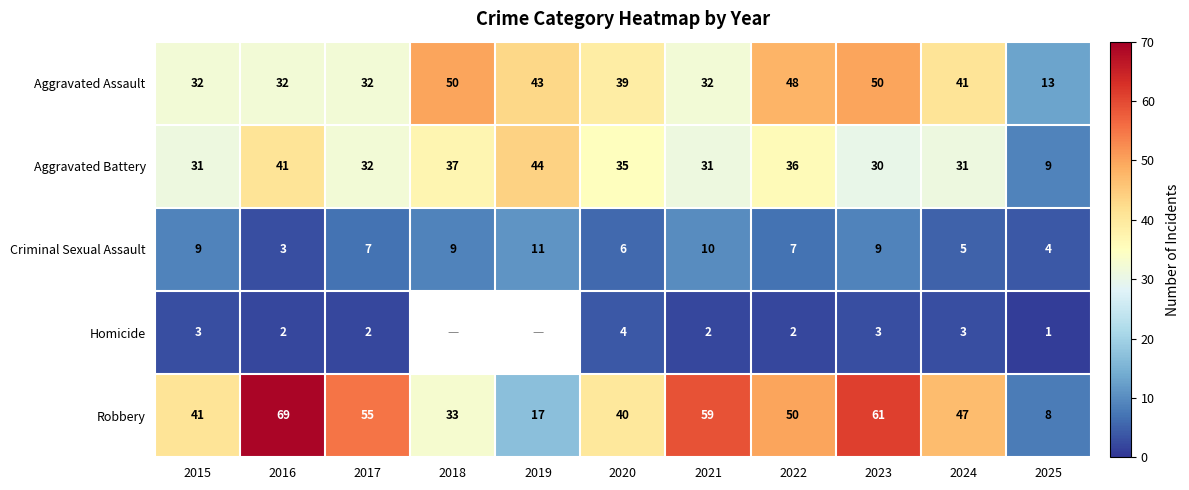

True or false: Robbery has a value of 22.9 at 2019.

False